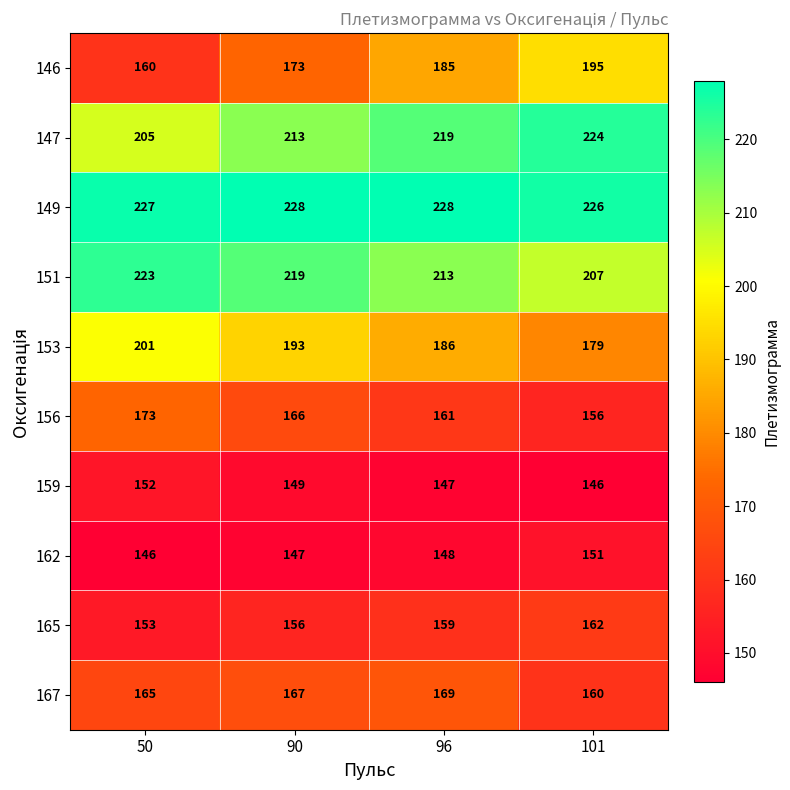

List the labels in order of 146 value, smallest first.

50, 90, 96, 101